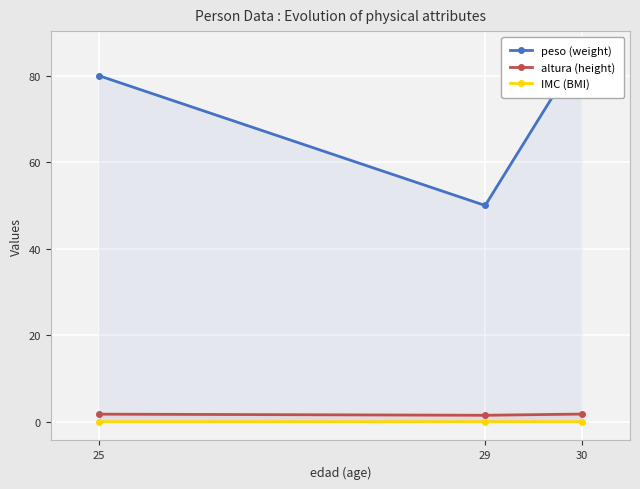

Is the value of peso (weight) at 29 greater than the value of altura (height) at 30?

Yes